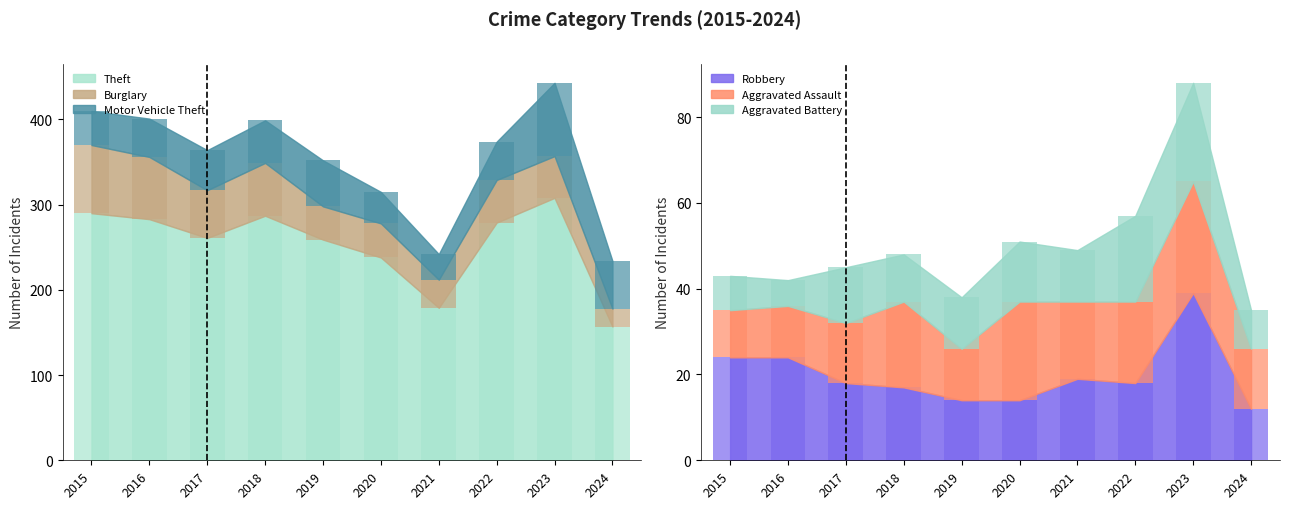

The value of Theft at 2019 is 259. True or false?

True